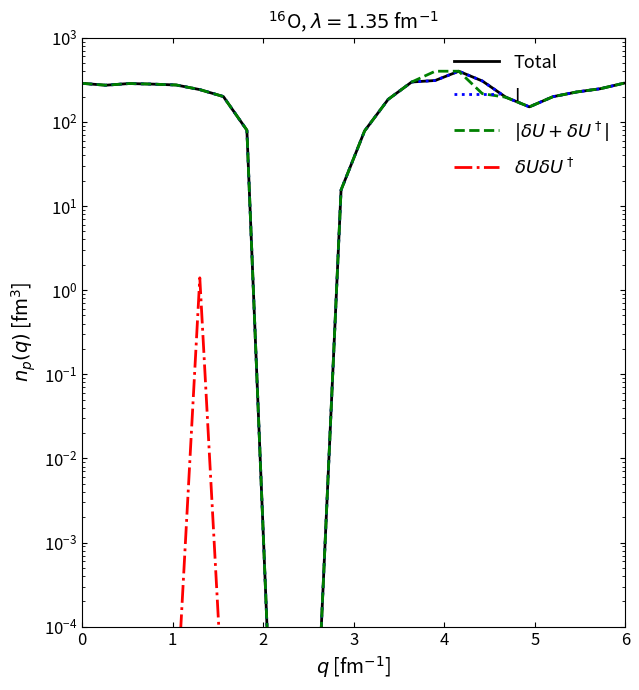

Reading left to right, extract all data points from this chart.

Total: 287.1	272.7	285.5	281.0	274.4	241.8	200.1	79.7	0.0	0.0	0.0	15.5	78.1	185.0	297.7	310.4	400.0	306.2	196.3	150.8	199.2	226.4	247.4	287.5
I: 287.1	272.7	285.5	281.0	274.4	241.8	200.1	79.7	0.0	0.0	0.0	15.5	78.1	185.0	297.7	310.4	400.0	306.2	196.3	150.8	199.2	226.4	247.4	287.5
$|\delta U + \delta U^\dagger|$: 287.1	272.7	285.5	281.0	274.4	241.8	200.1	79.7	0.0	0.0	0.0	15.5	78.1	185.0	297.7	400.0	400.0	216.6	196.3	150.8	199.2	226.4	247.4	287.5
$\delta U \delta U^\dagger$: 0.0	0.0	0.0	0.0	0.0	1.4	0.0	0.0	0.0	0.0	0.0	0.0	0.0	0.0	0.0	0.0	0.0	0.0	0.0	0.0	0.0	0.0	0.0	0.0